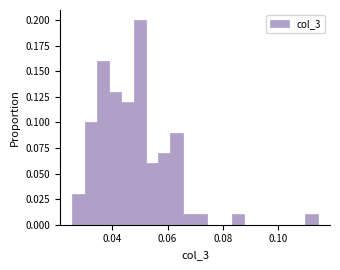

Around what value on the x-axis is the tallest bar? Give the approximate position of its centre, as read against the axis.

0.050